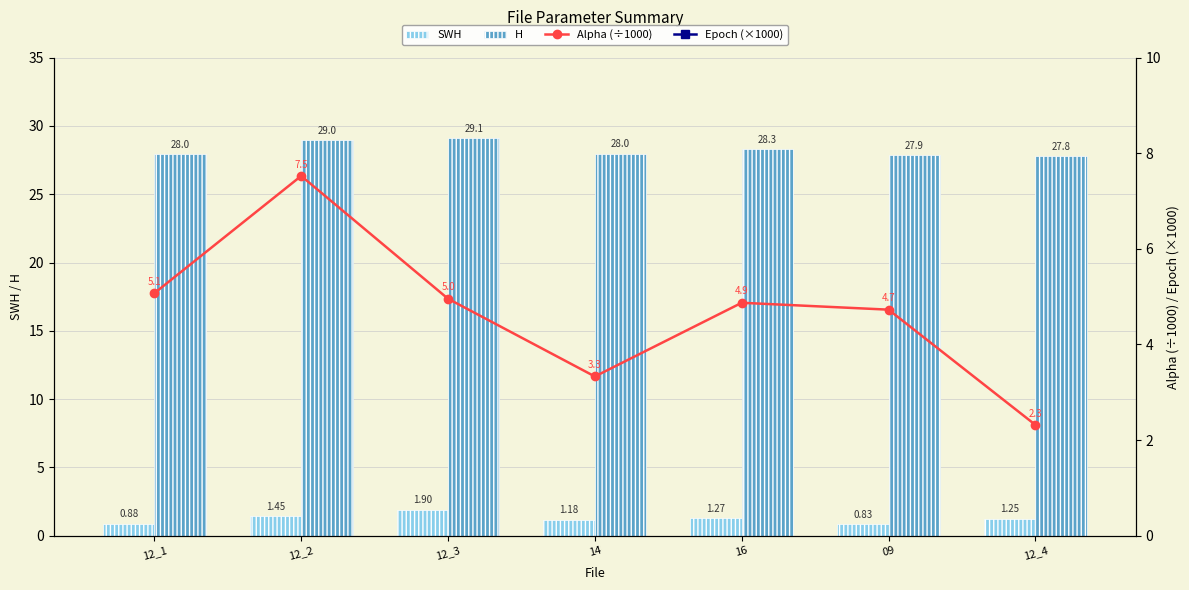

At which label does H reach its minimum?

12_4